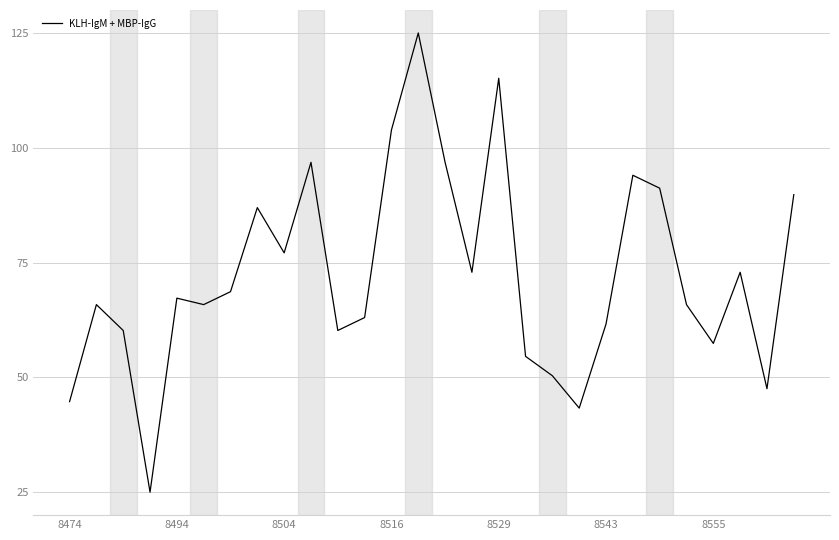

What is the maximum value shown in the chart?

125.0